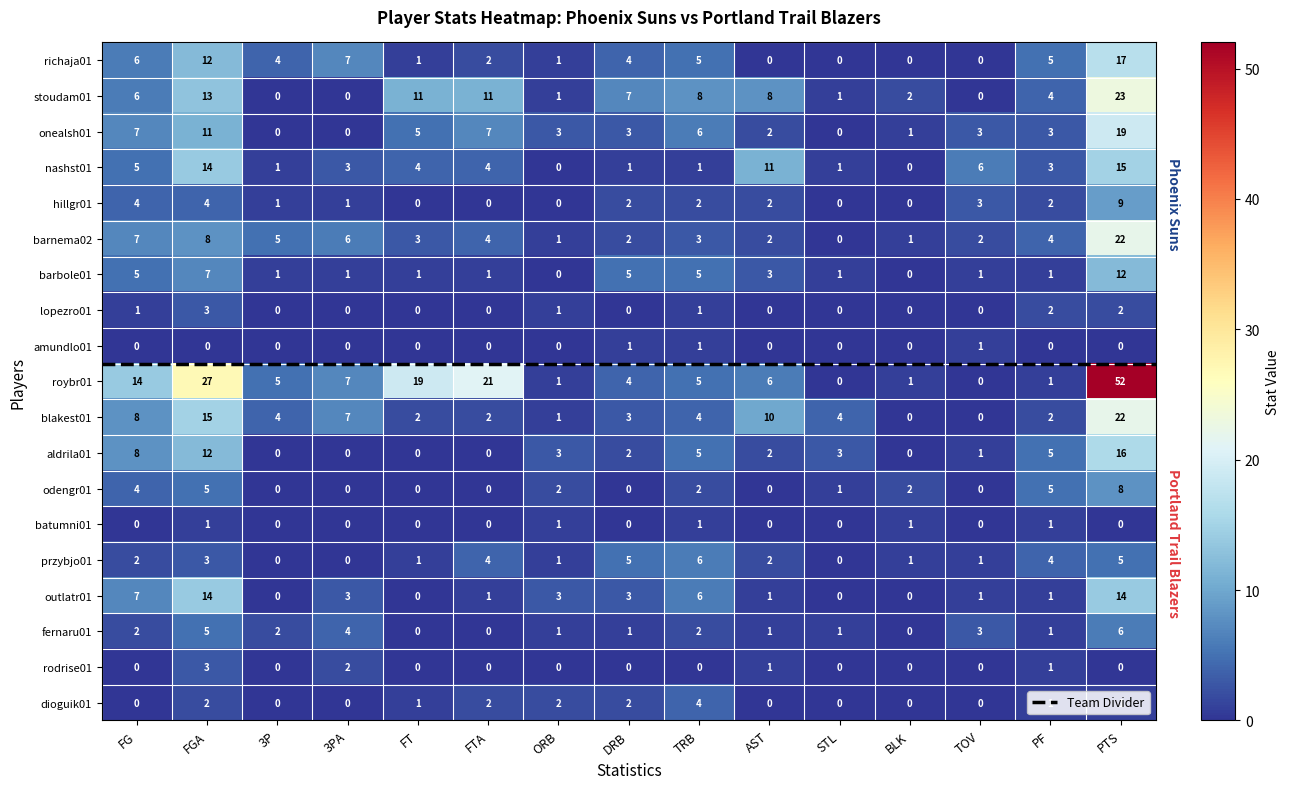

Where is outlatr01 nearest to the value 7?

FG